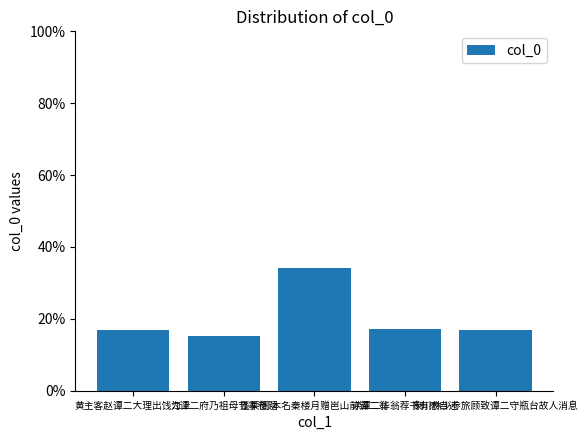

What is the minimum value shown in the chart?

15.1